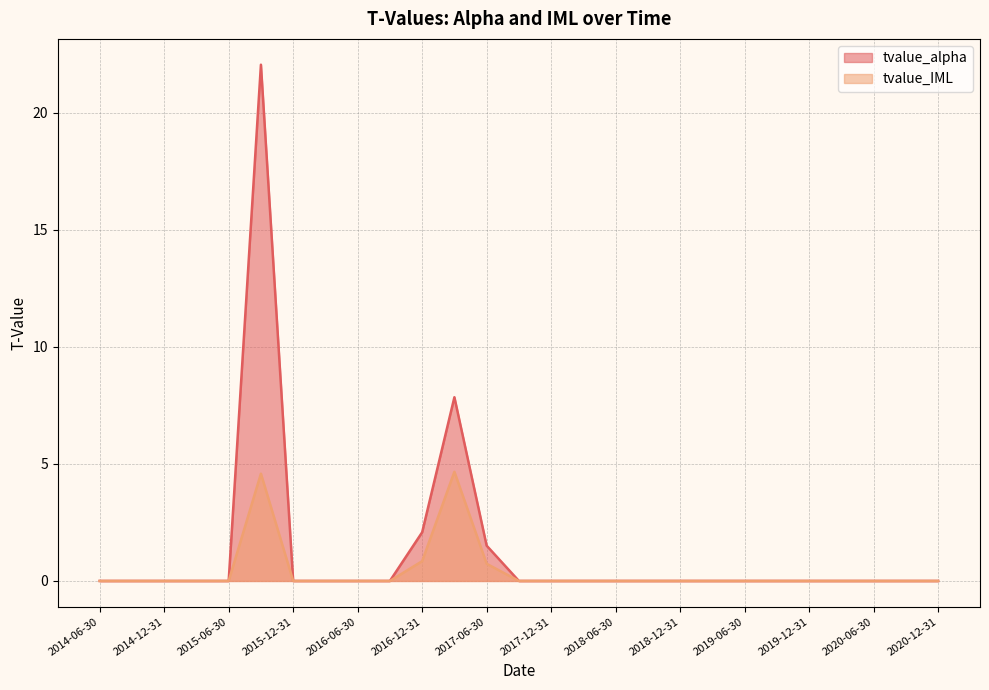

The tvalue_alpha series shows 9.5 at 2018-09-30. True or false?

False